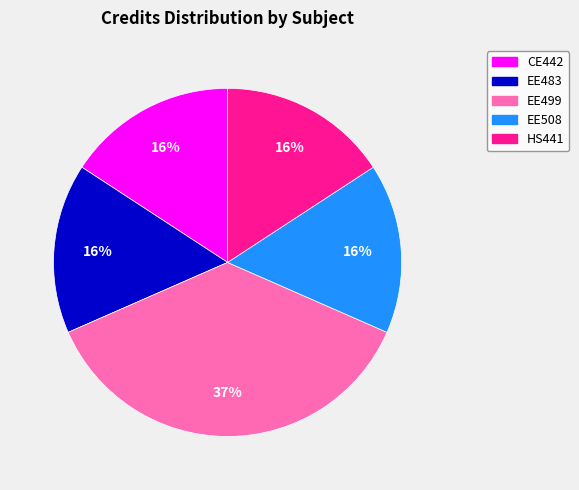

Which slice is the largest?

EE499